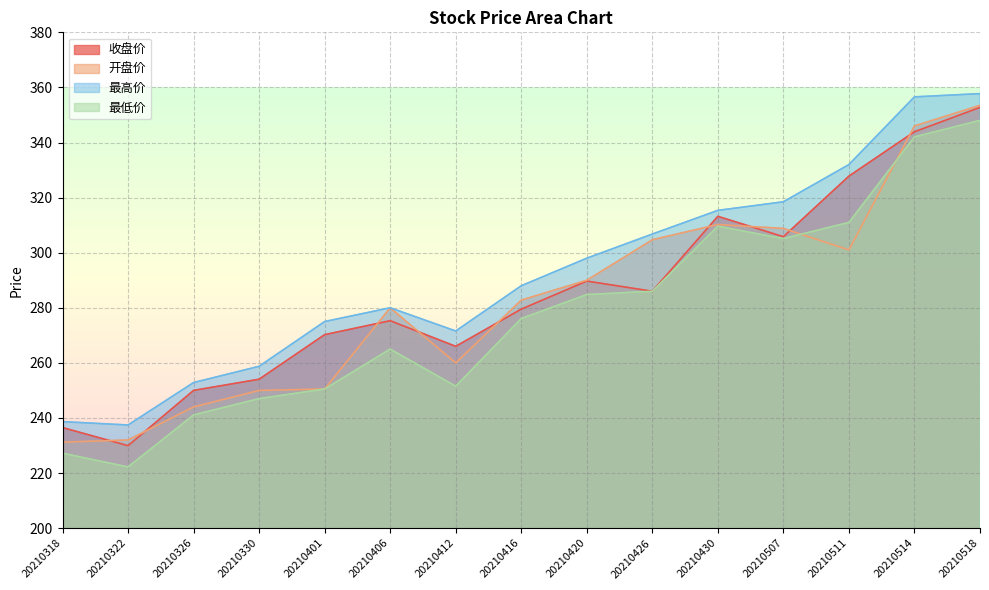

At which category is the sum across all series the highest?

20210518